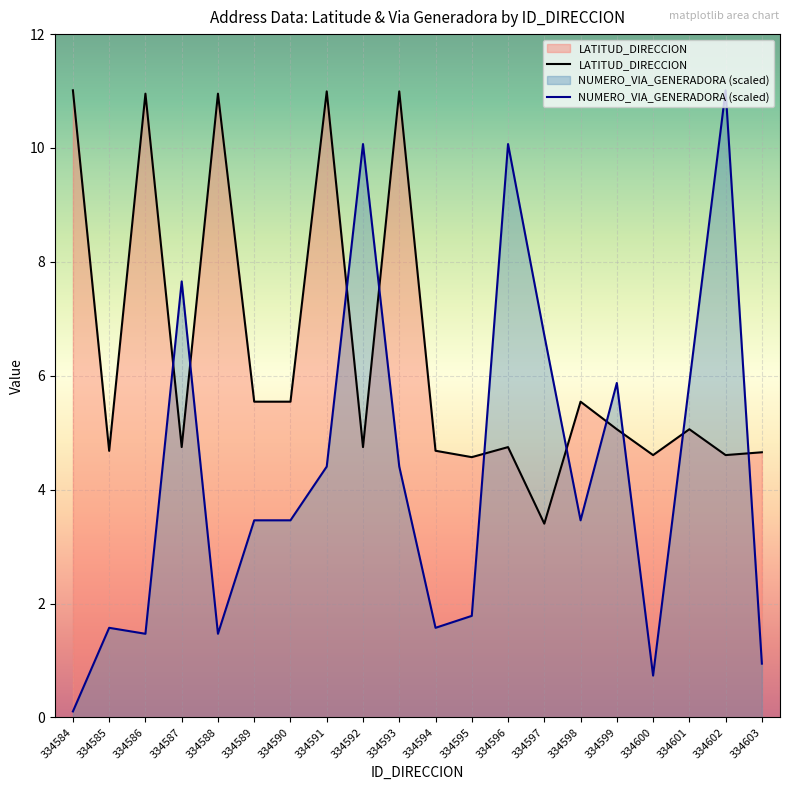

Is the value of LATITUD_DIRECCION at 334585 greater than the value of NUMERO_VIA_GENERADORA (scaled) at 334592?

No